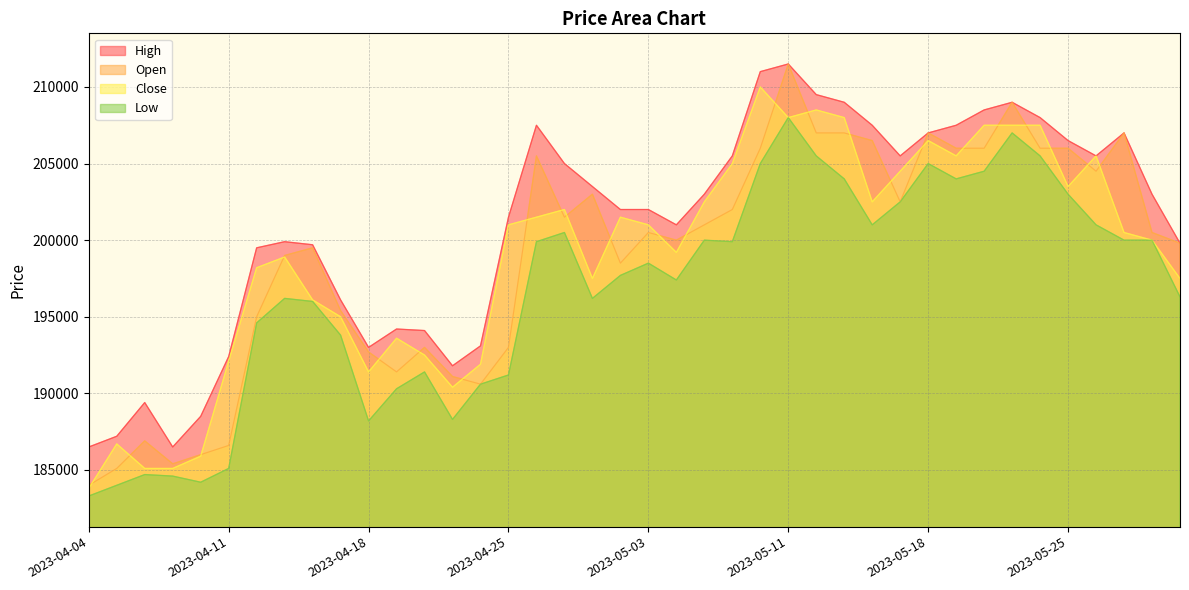

Which series has the widest spread of values?

Open